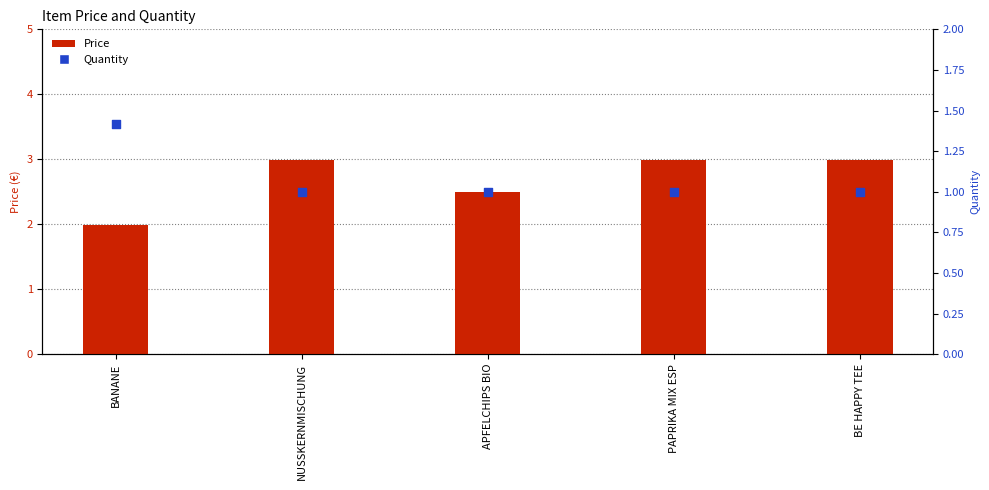

At which category is the sum across all series the highest?

NUSSKERNMISCHUNG